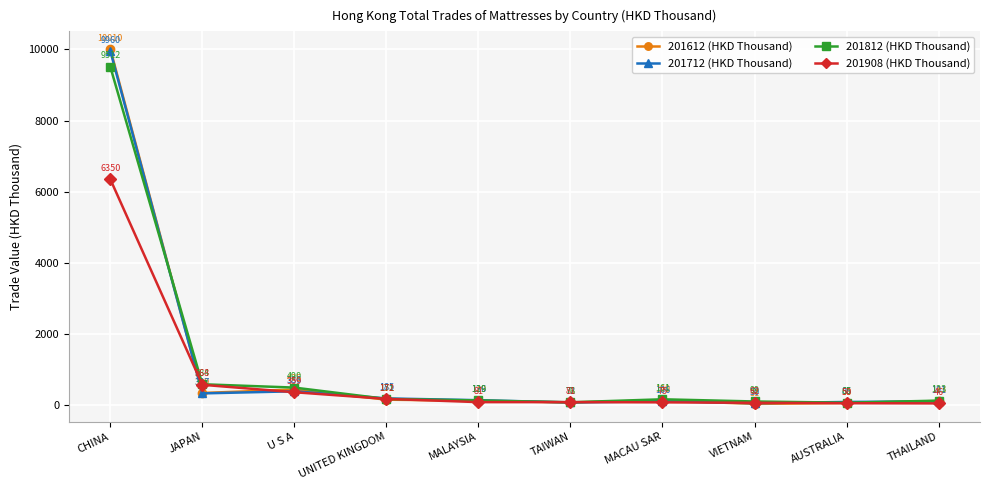

What value does the 201612 (HKD Thousand) series have at THAILAND?

112.6